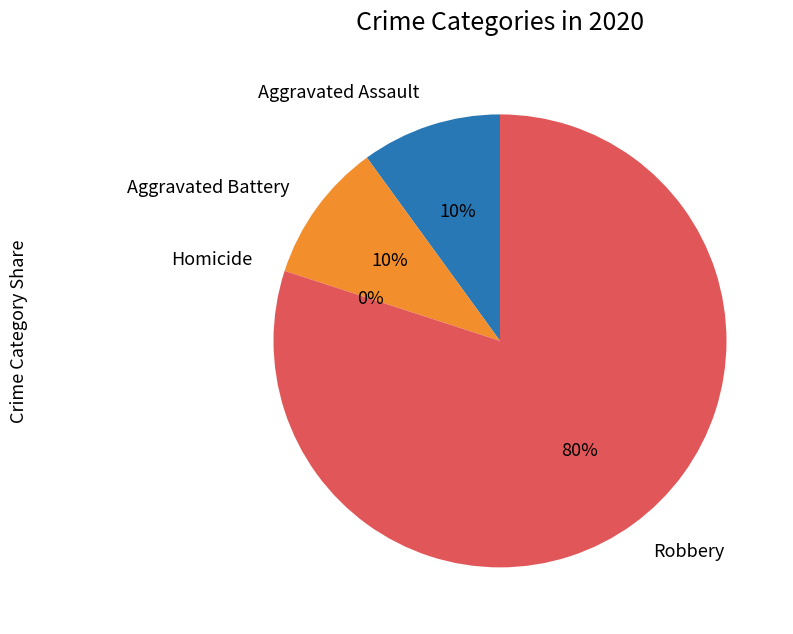

To the nearest percent, what percentage of the pie is Aggravated Assault?

10%